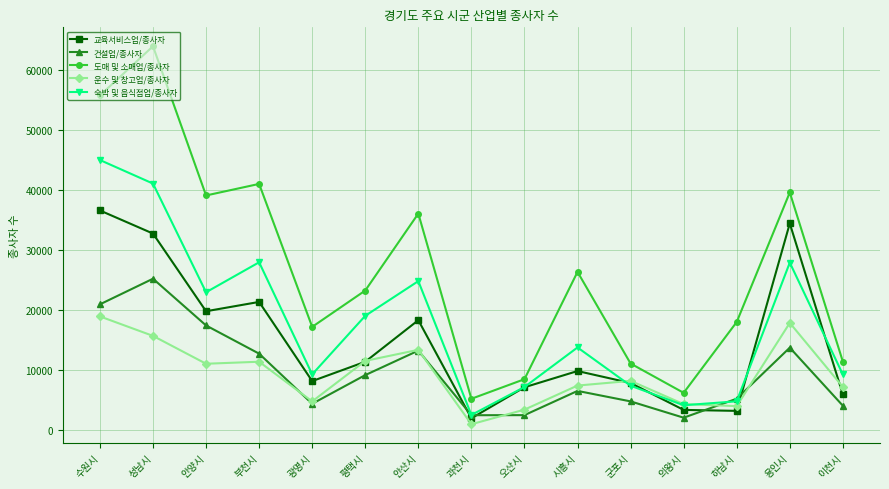

True or false: 도매 및 소매업/종사자 and 운수 및 창고업/종사자 intersect in this chart.

False